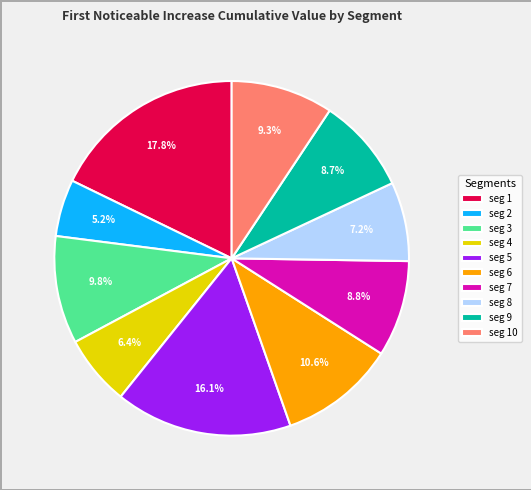

What portion of the pie excludes seg 2?

94.8%